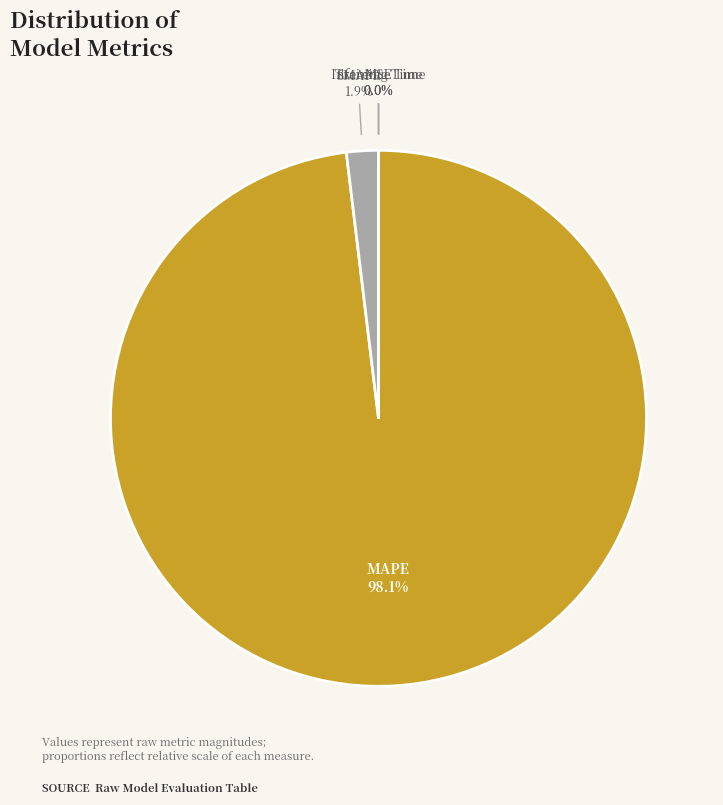

How many segments does this pie chart have?

5